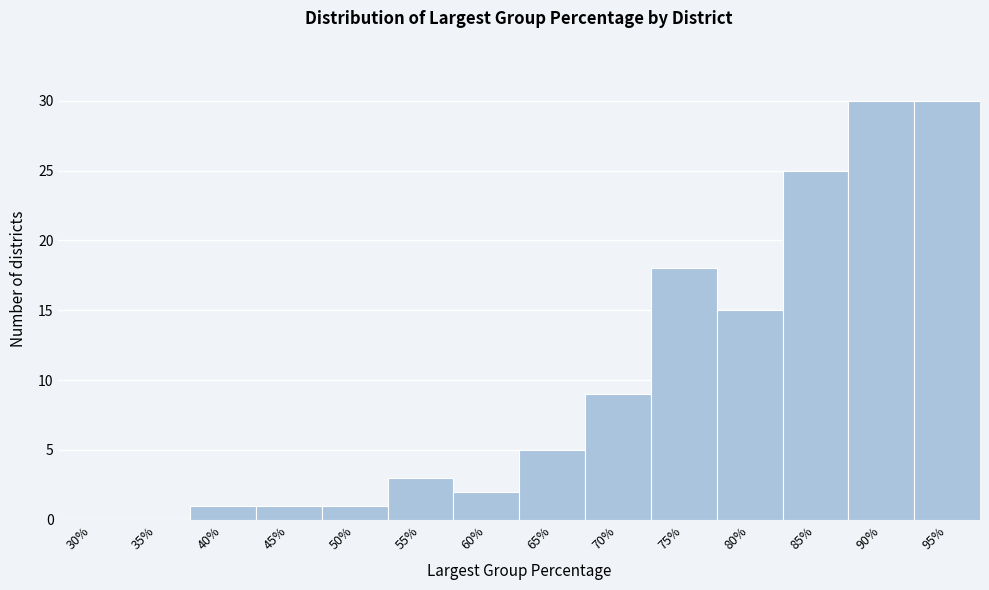

Reading right to left, extract all data points from this chart.

95%=30	90%=30	85%=25	80%=15	75%=18	70%=9	65%=5	60%=2	55%=3	50%=1	45%=1	40%=1	35%=0	30%=0